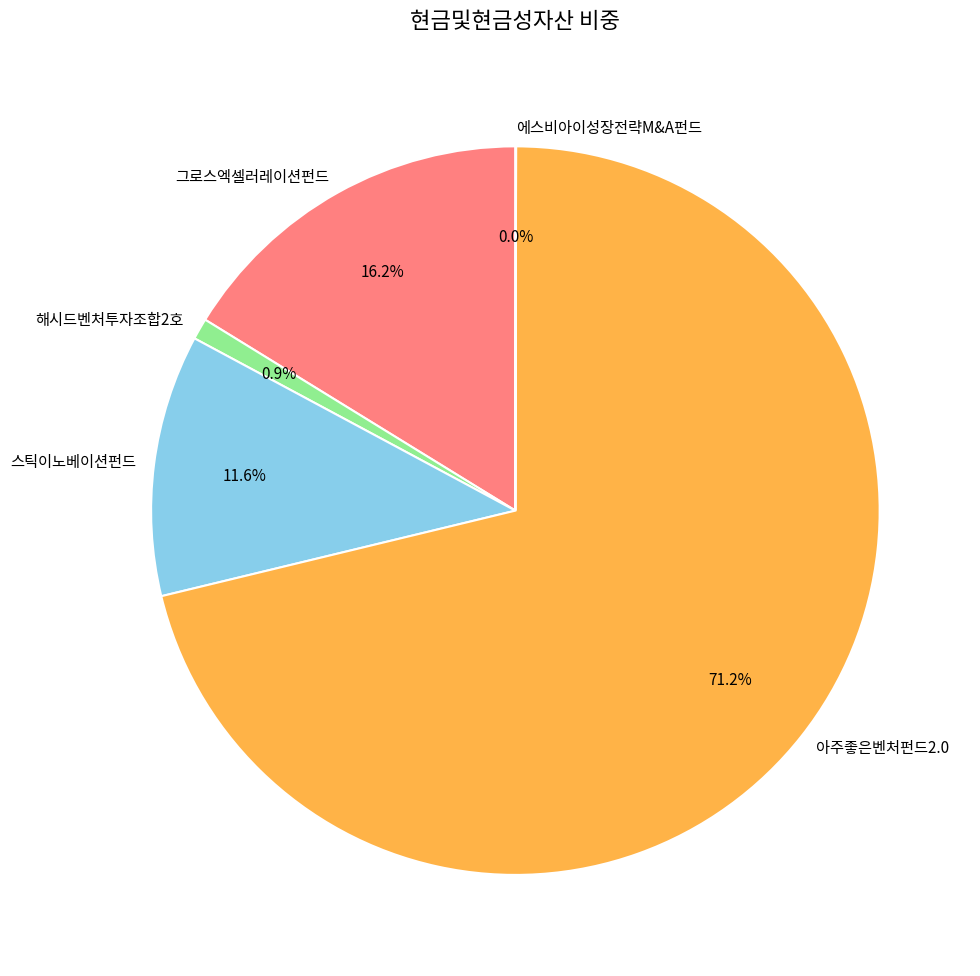

Which slice is the largest?

아주좋은벤처펀드2.0